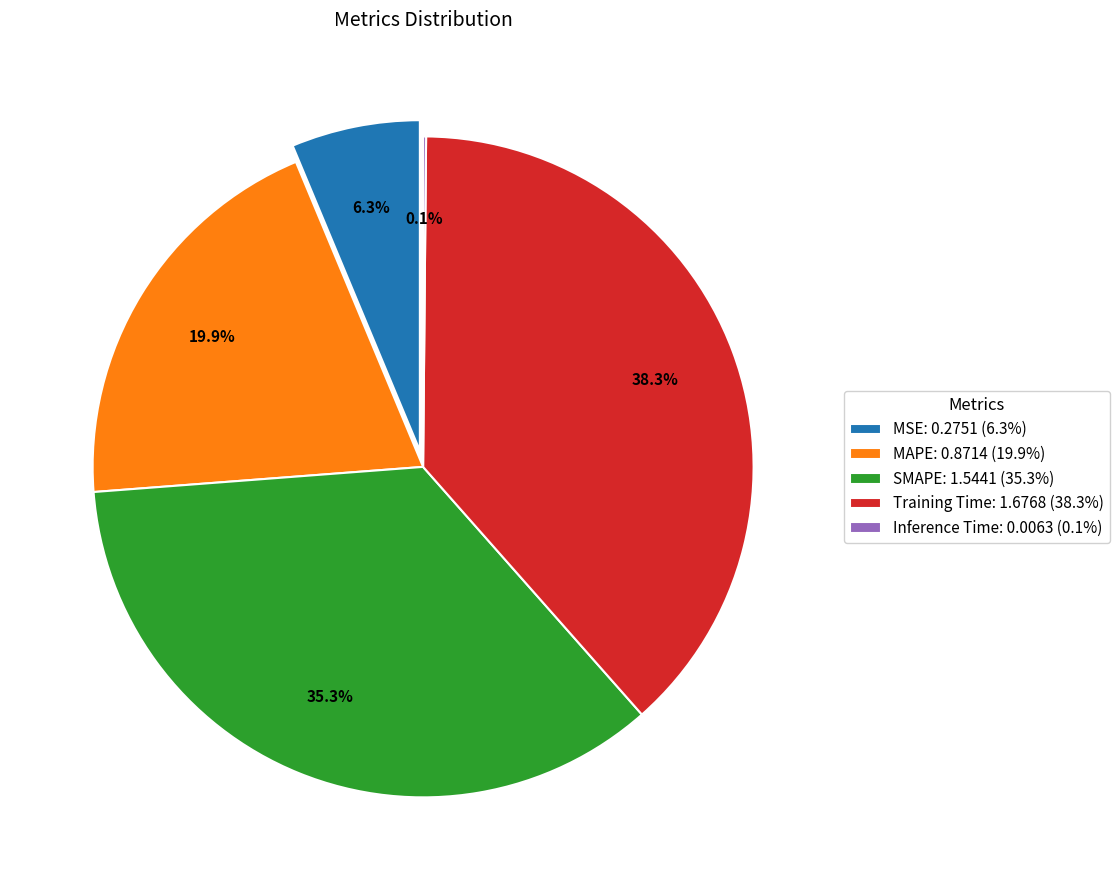

How many slices are in this pie chart?

5